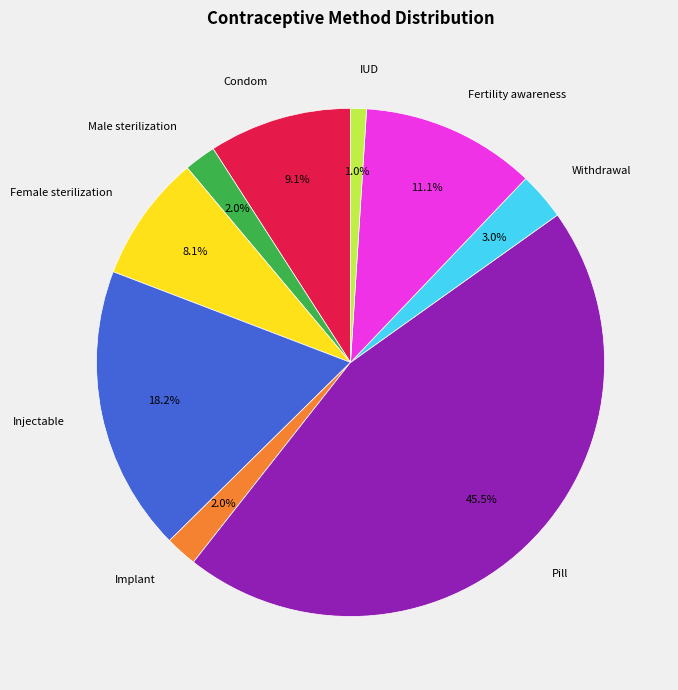

Is it true that IUD is 1% of the pie?

True